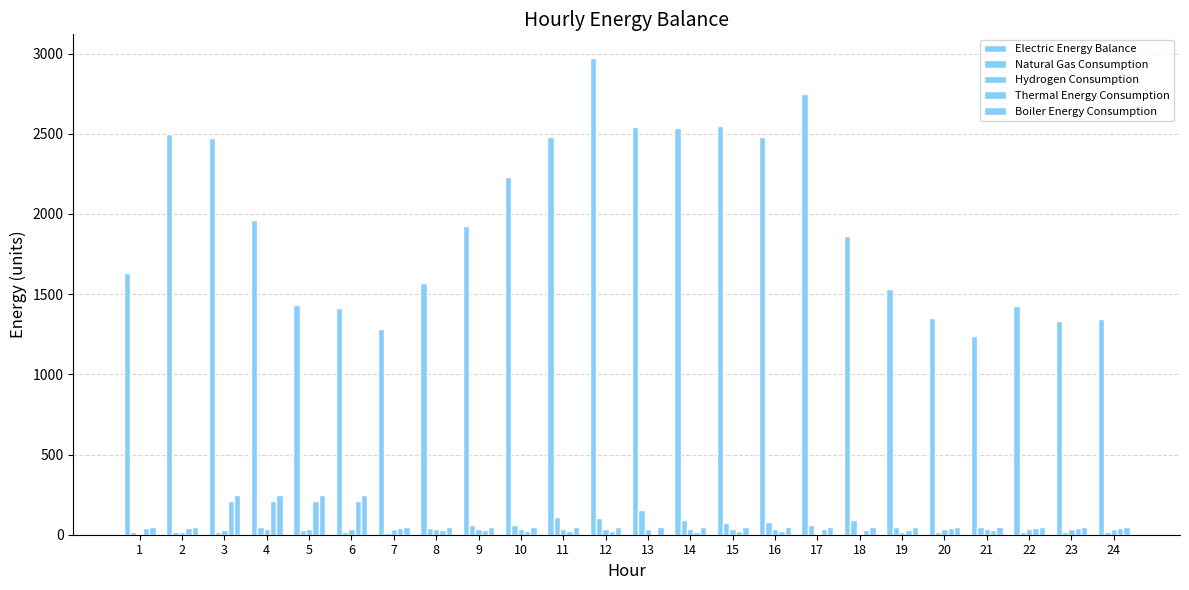

How many distinct data groups are displayed?

5